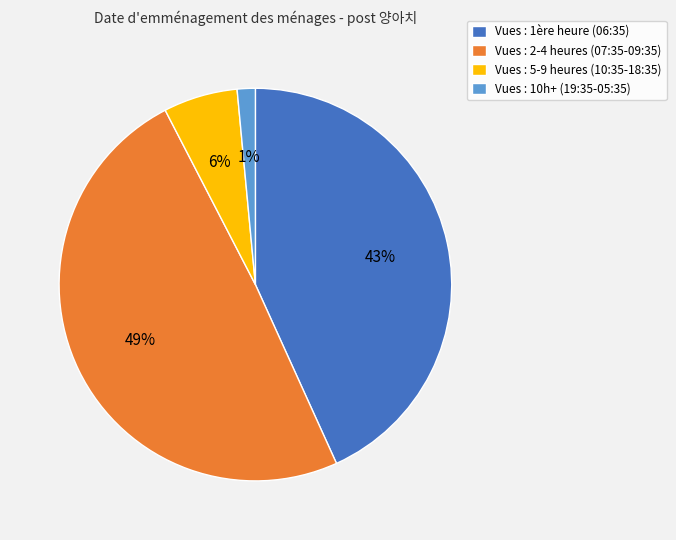

Is there any slice that represents more than half of the pie?

No